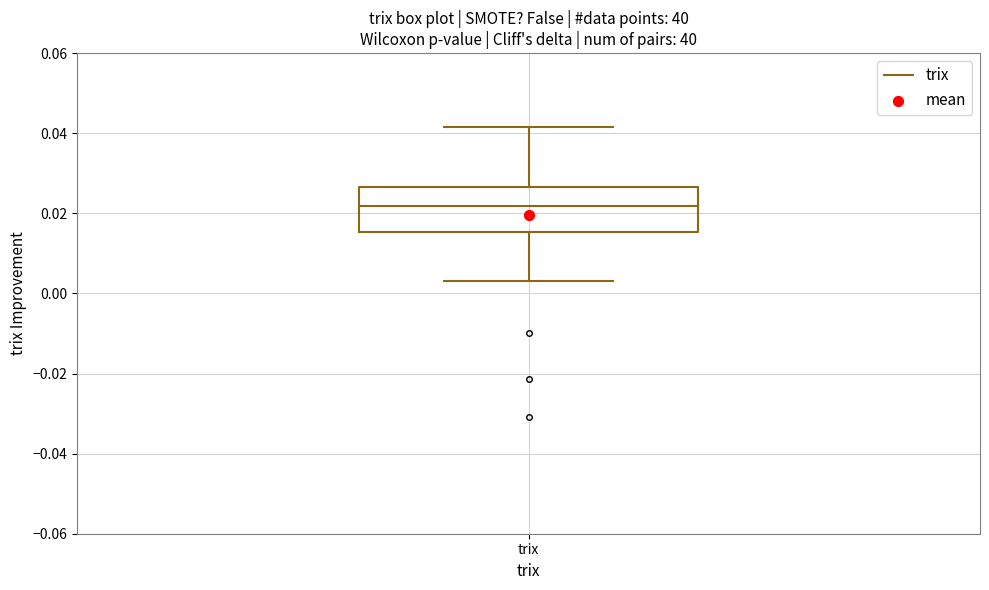

Read this box plot against the y-axis: the position of the median line, the range covered by the box, and the ends of both whiskers. The values are not printed on the chart, so give them approximately, as read against the axis.

median 0.022, box 0.016 to 0.026, whiskers 0.004 to 0.042